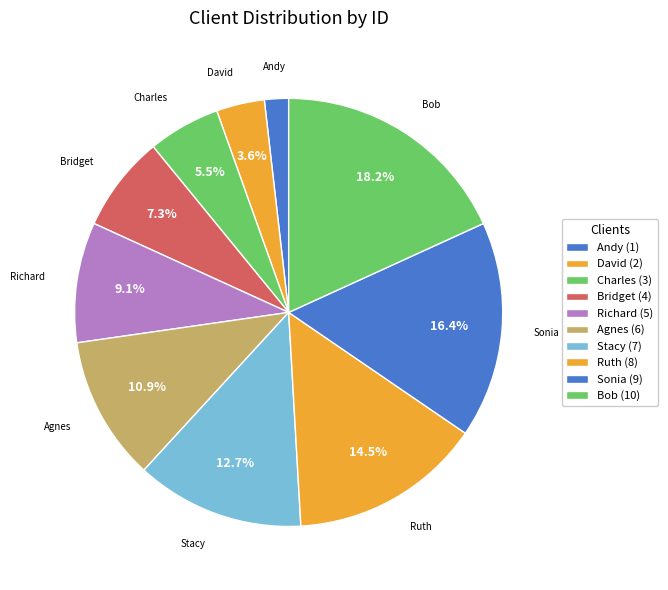

Is the sum of Charles and Andy greater than half?

No